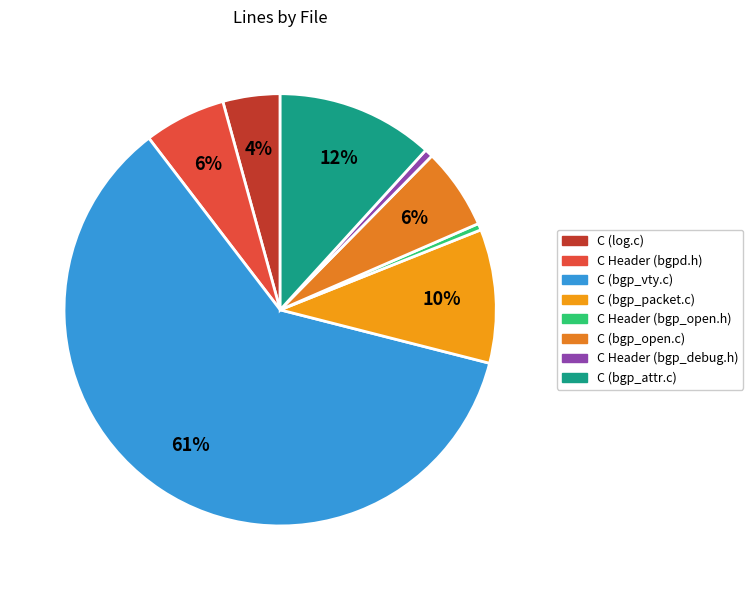

How many slices are in this pie chart?

8